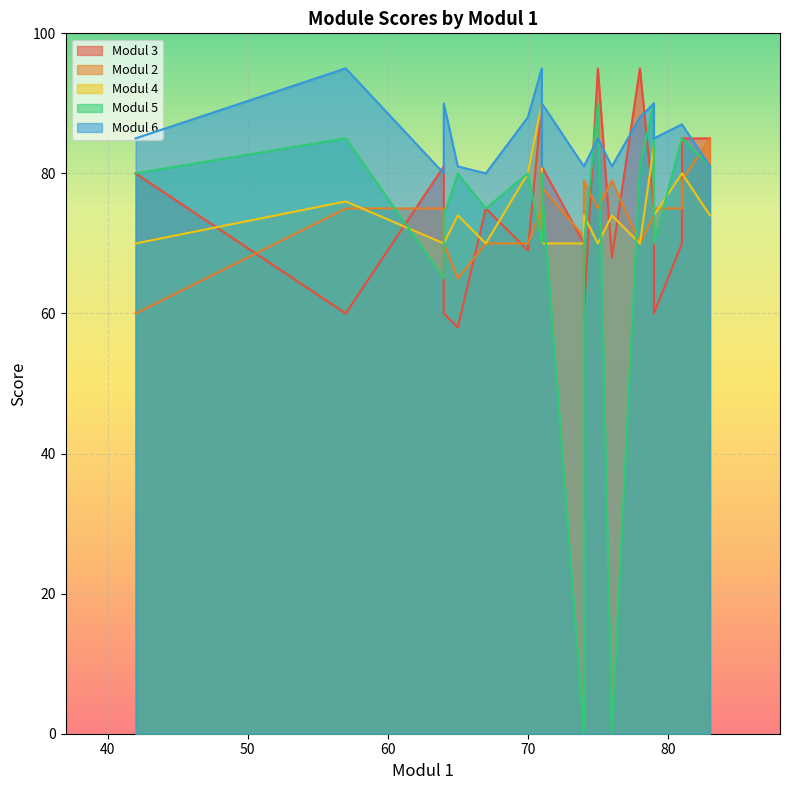

What value does the Modul 6 series have at 76, to the nearest 10?

80